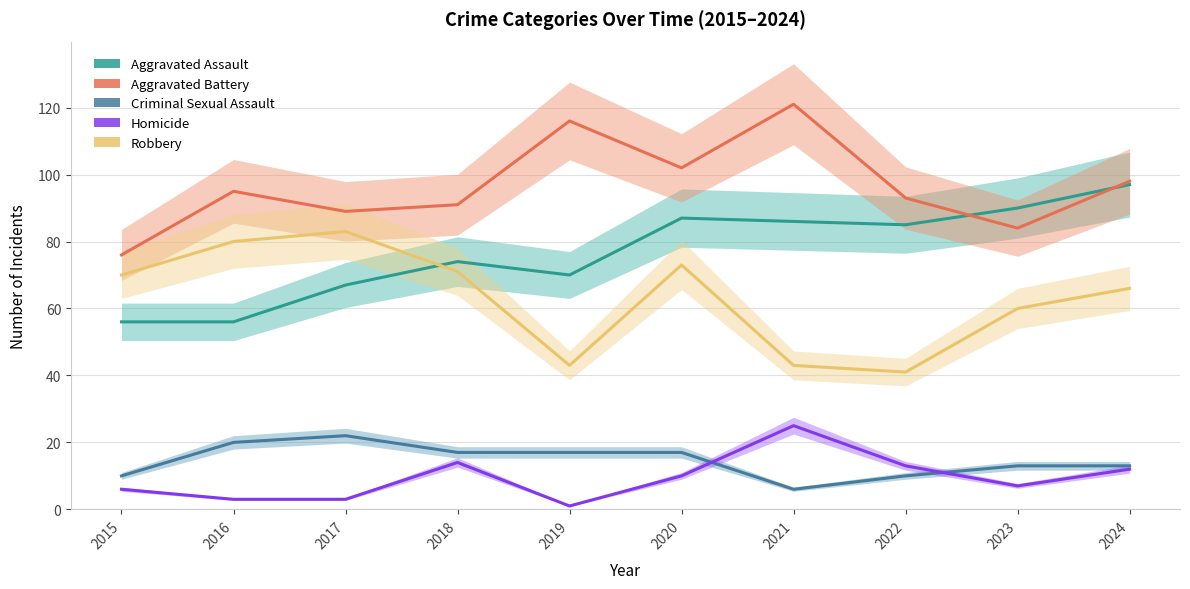

Where is Homicide nearest to the value 13?

2022